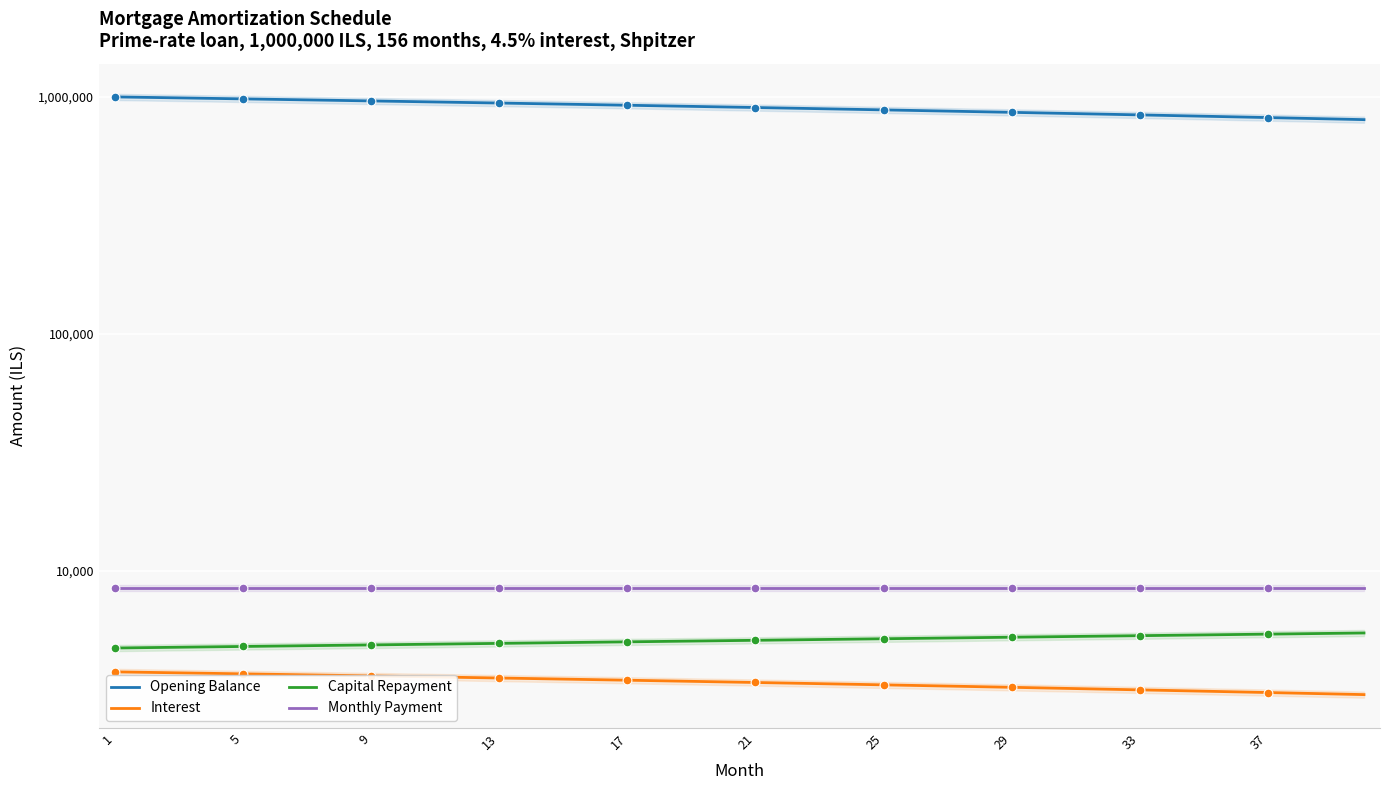

Is the value of Interest at 38 greater than the value of Opening Balance at 22?

No